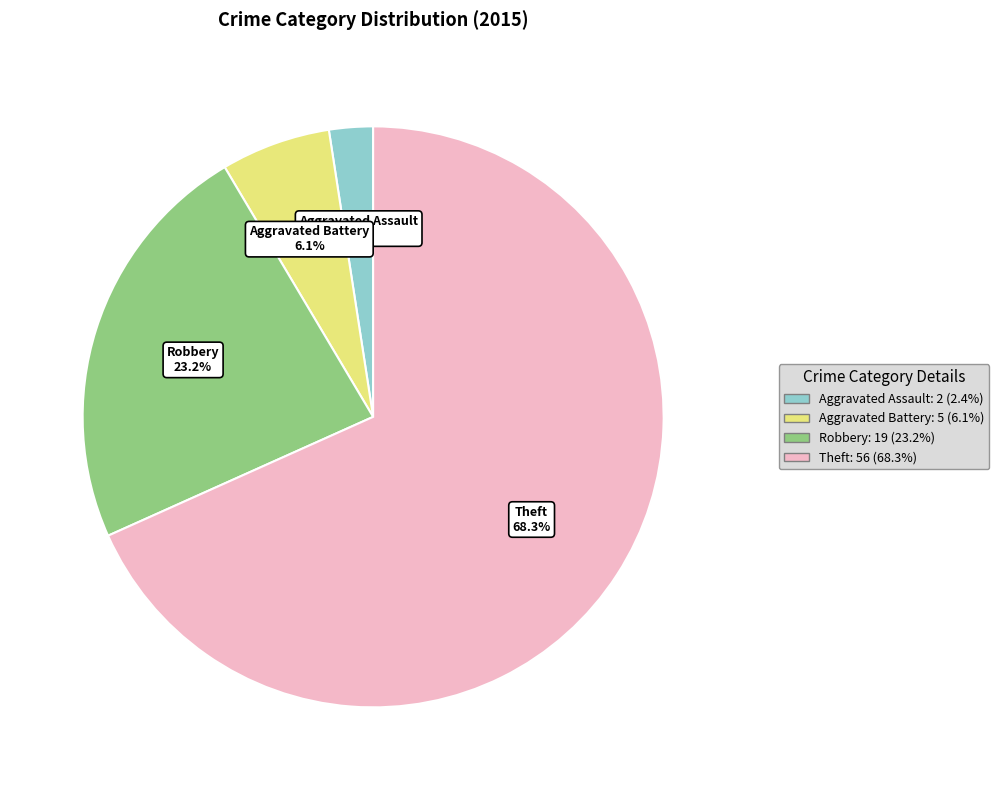

Rank the categories by value from highest to lowest.

Theft: 56 (68.3%), Robbery: 19 (23.2%), Aggravated Battery: 5 (6.1%), Aggravated Assault: 2 (2.4%)